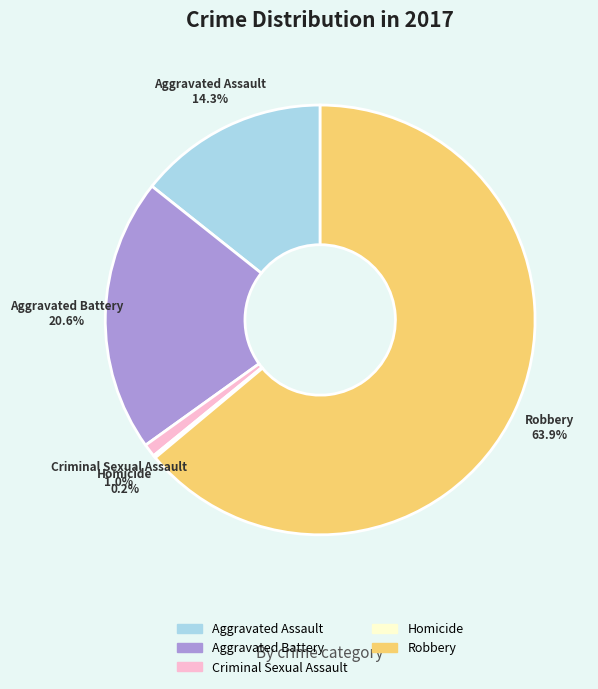

True or false: Robbery accounts for 64% of the total.

True